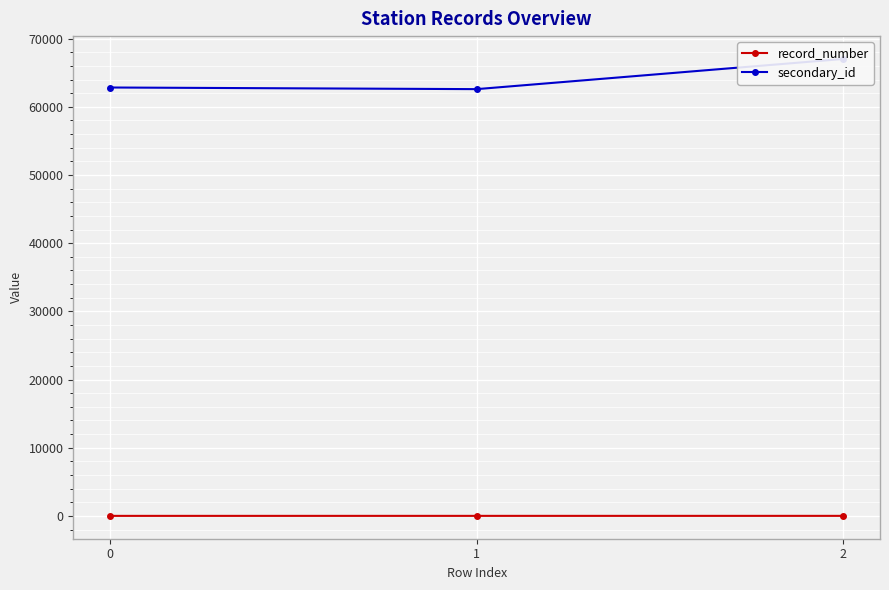

The record_number series shows 3 at 2. True or false?

True